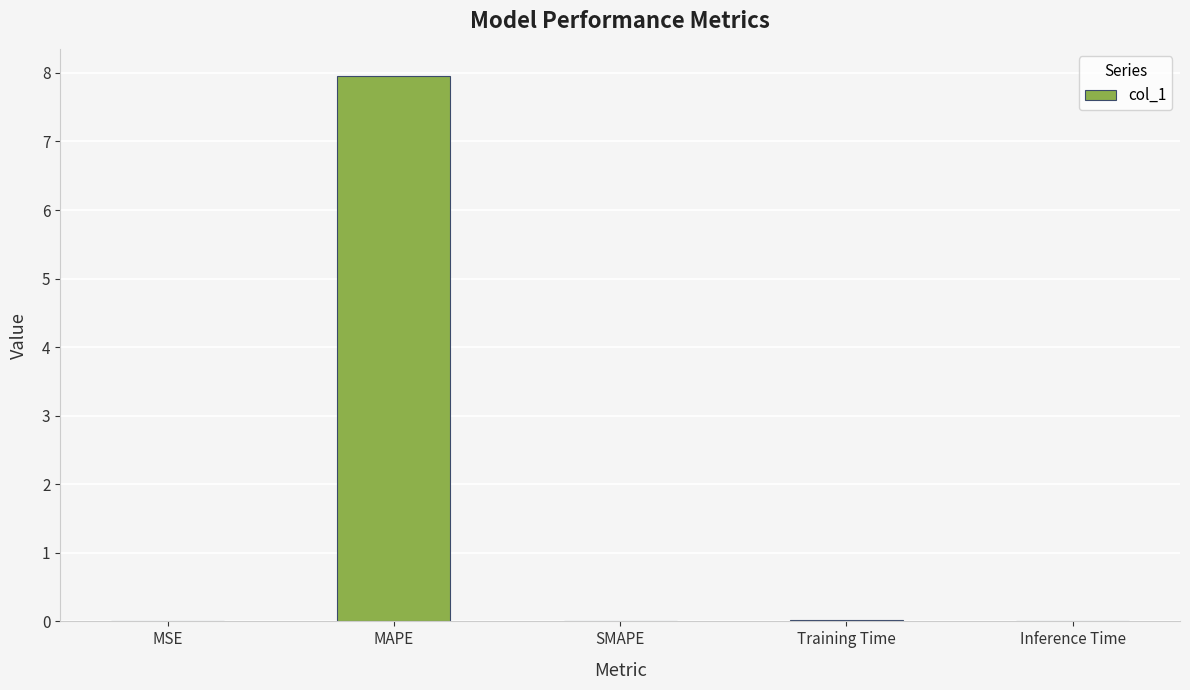

True or false: the data shows 8.0 at MAPE.

True